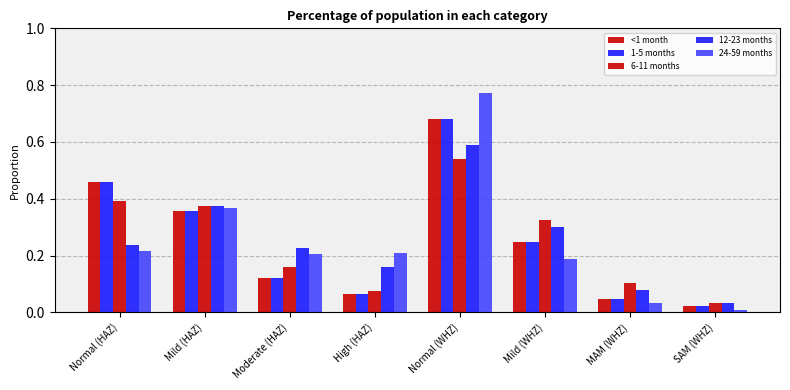

True or false: 24-59 months has a value of 1.0 at Normal (WHZ).

False